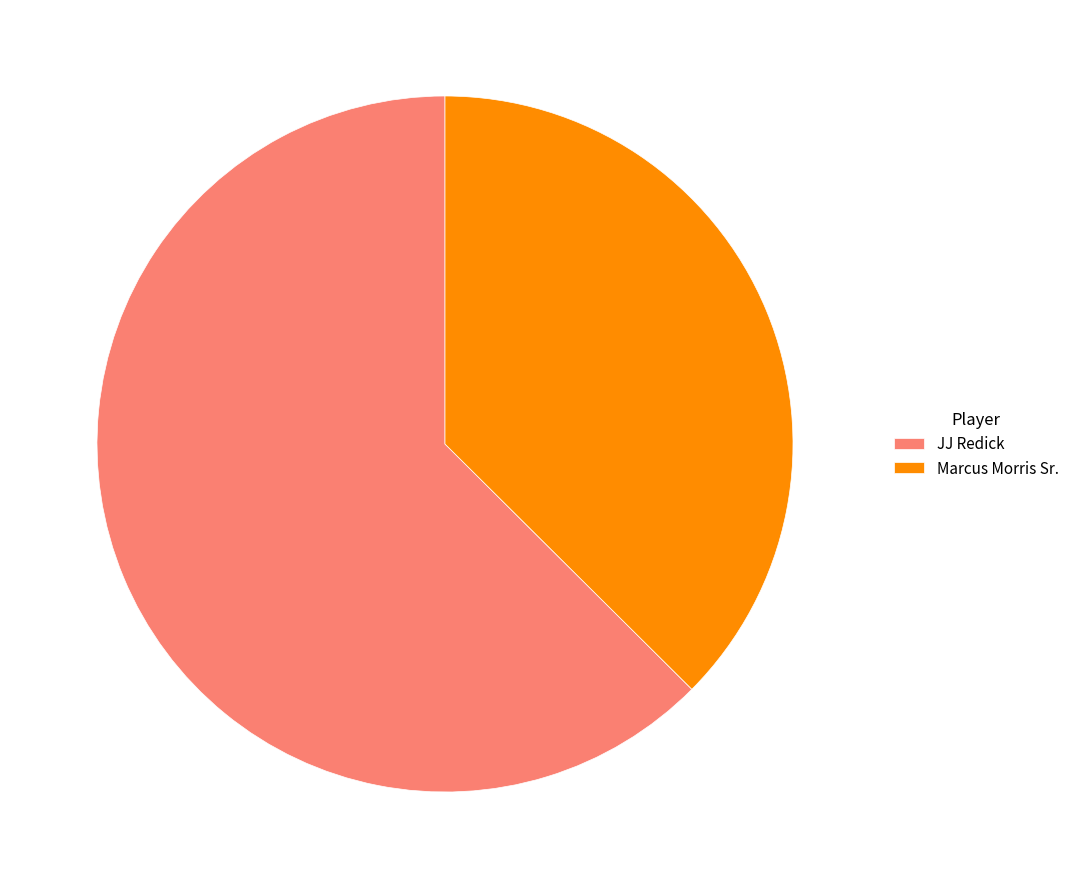

Combined, do JJ Redick and Marcus Morris Sr. account for over 50%?

Yes